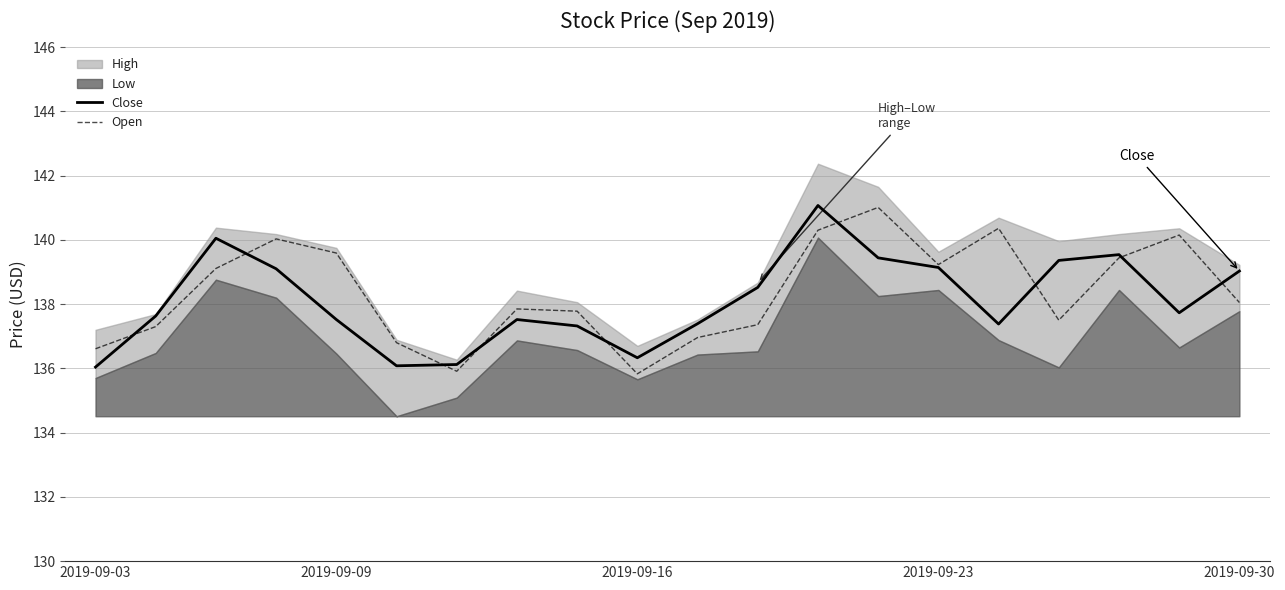

Which category has the highest value in the Open series?

13